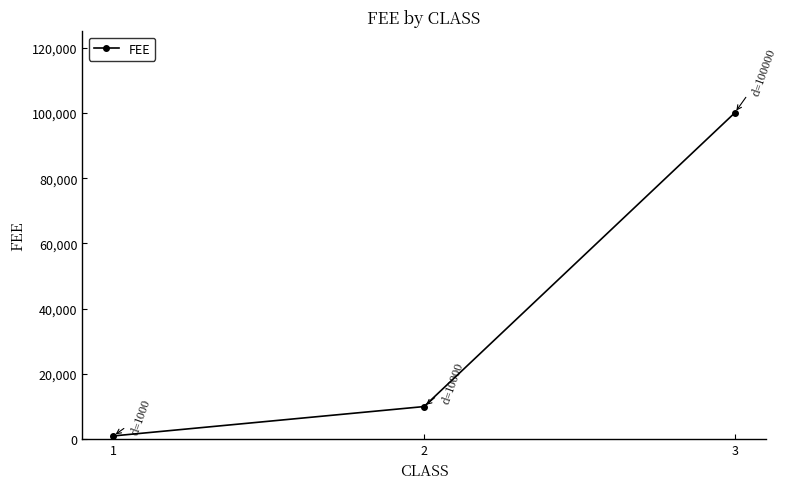

Which label corresponds to the smallest value in the chart?

1